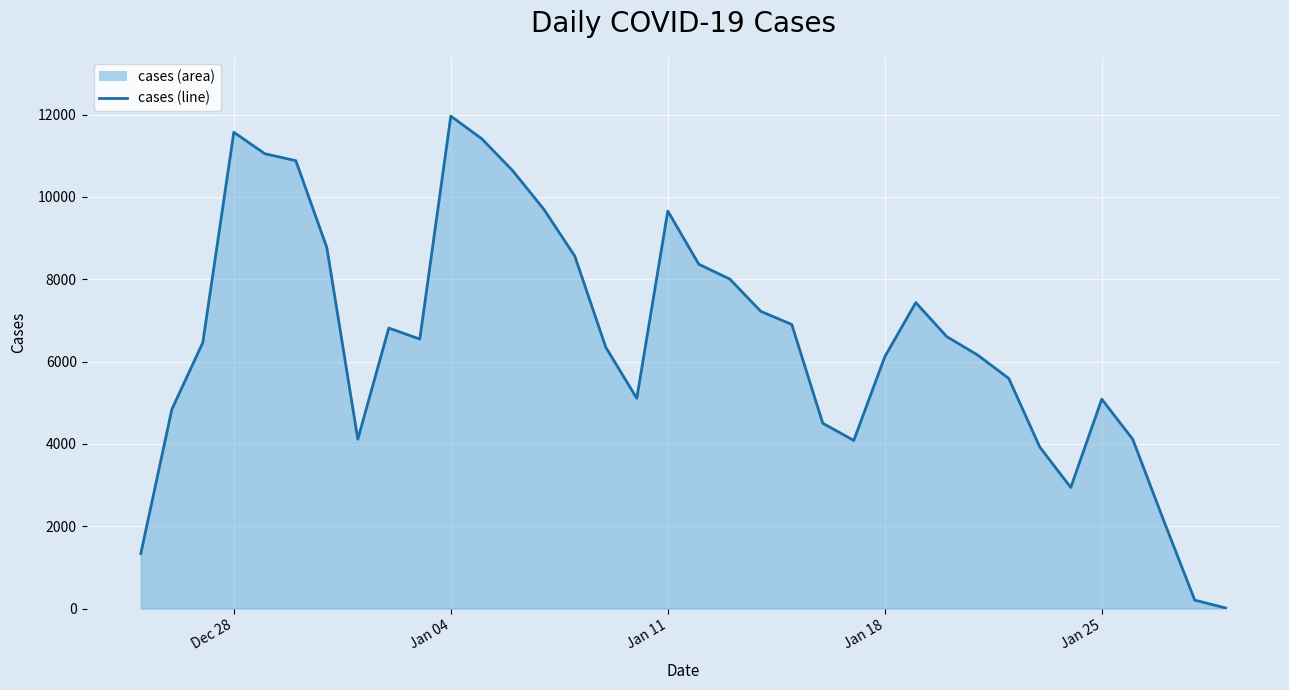

What is the difference between the maximum and minimum values?

11949